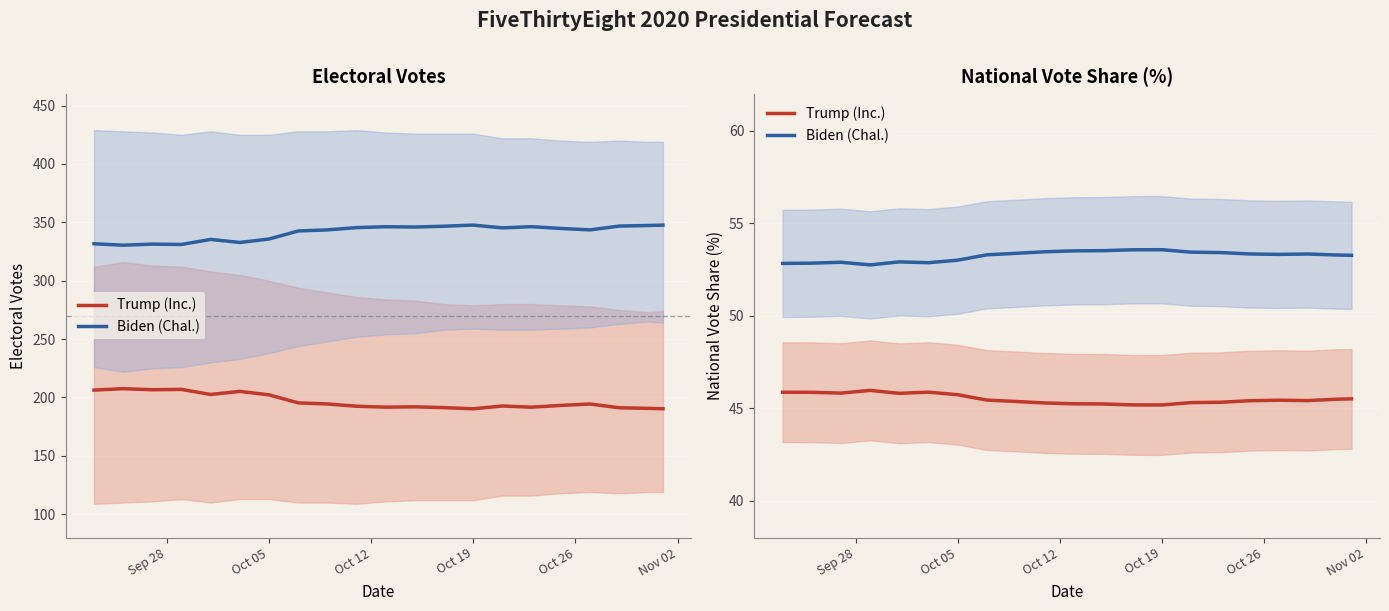

How many interior local valleys does the Trump (Inc.) series have?

4